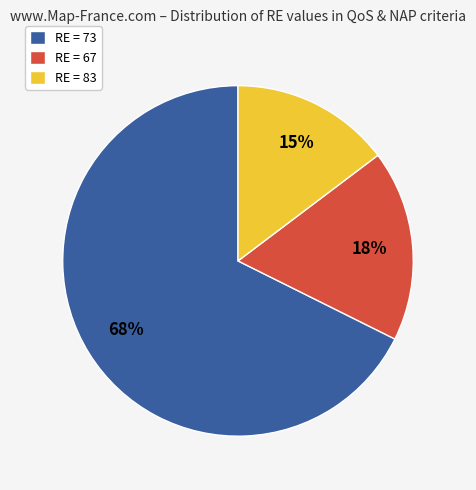

Rank the categories by value from lowest to highest.

RE = 83, RE = 67, RE = 73